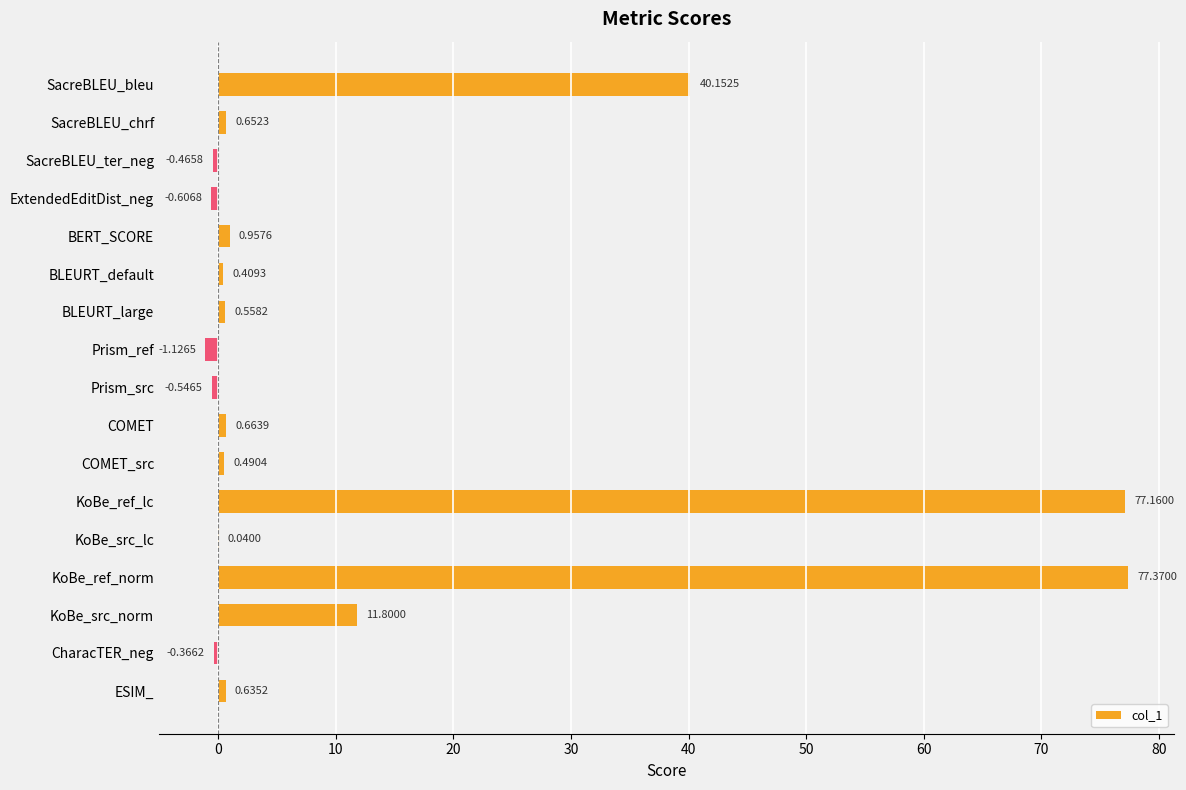

How many categories are shown in the chart?

17